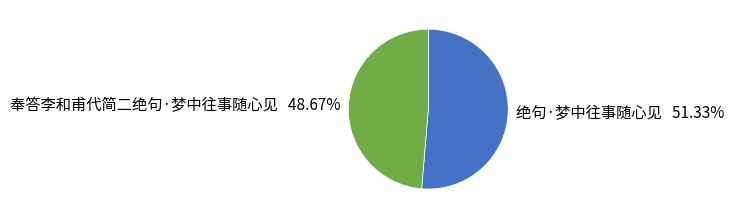

Does 奉答李和甫代简二绝句·梦中往事随心见 account for over 50% of the chart?

No